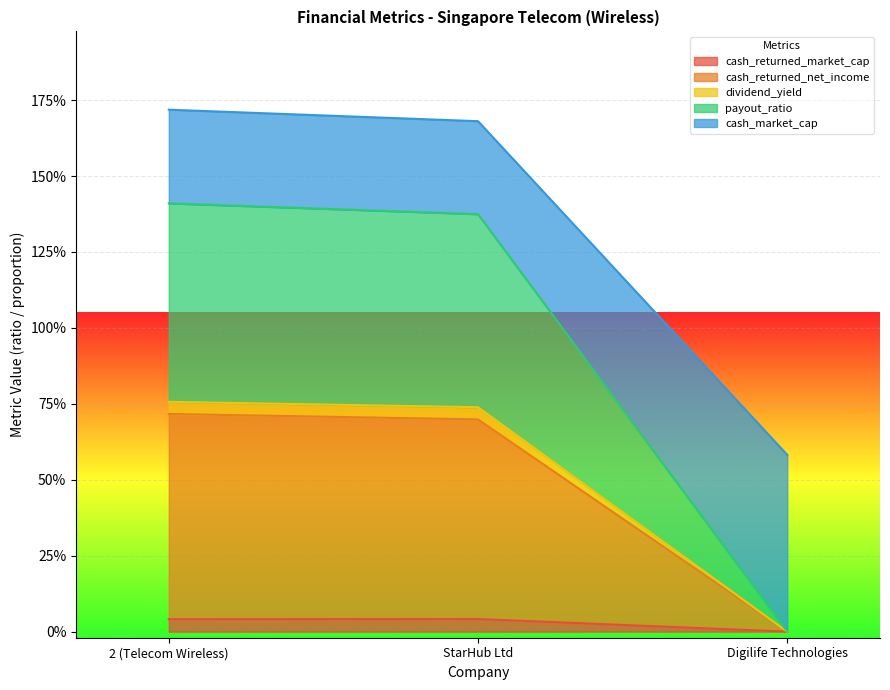

What is the sum of the payout_ratio values at StarHub Ltd and Digilife Technologies?

0.7